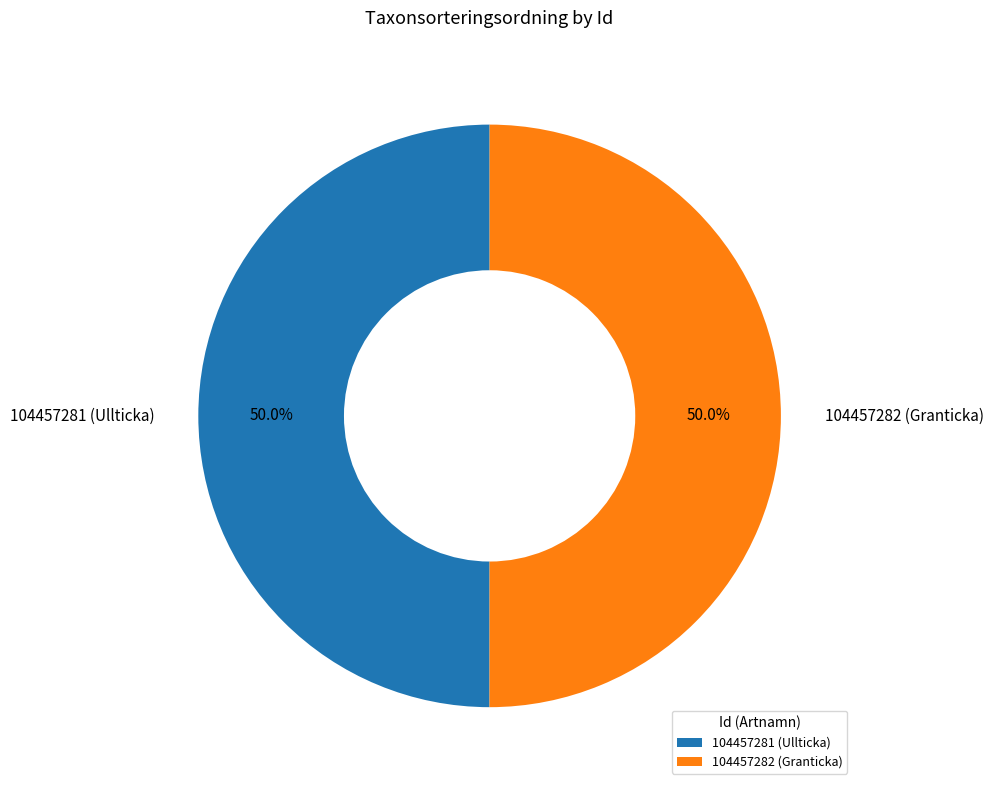

What is the ratio of the value at 104457282 (Granticka) to the value at 104457281 (Ullticka)?

1.0